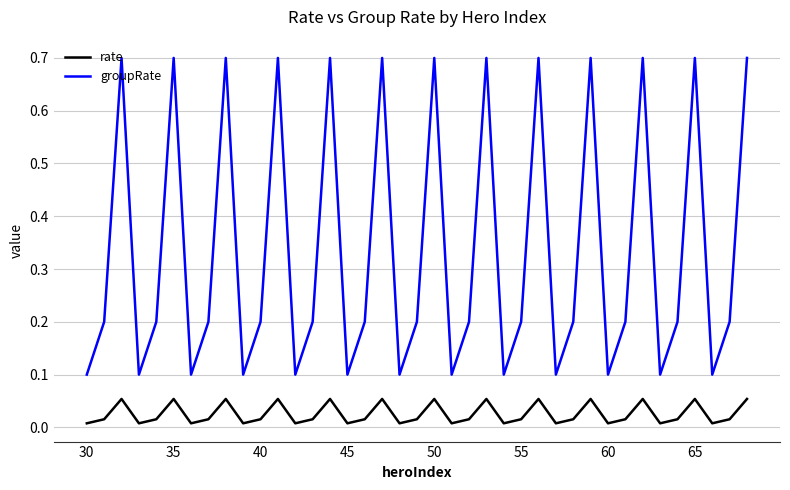

What is the difference between the maximum and minimum values in the groupRate series?

0.6